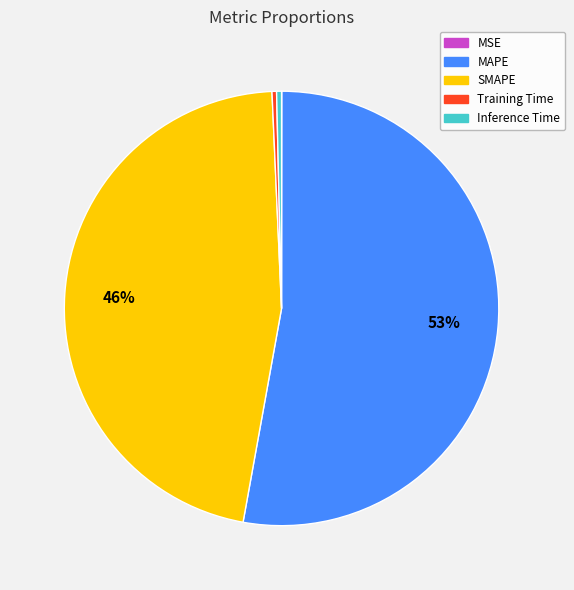

What percentage is the SMAPE slice, to the nearest percent?

46%